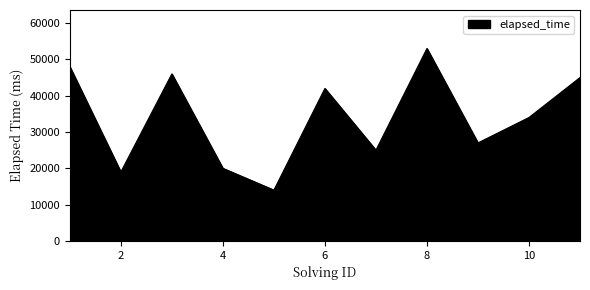

What is the greatest value displayed?

53000